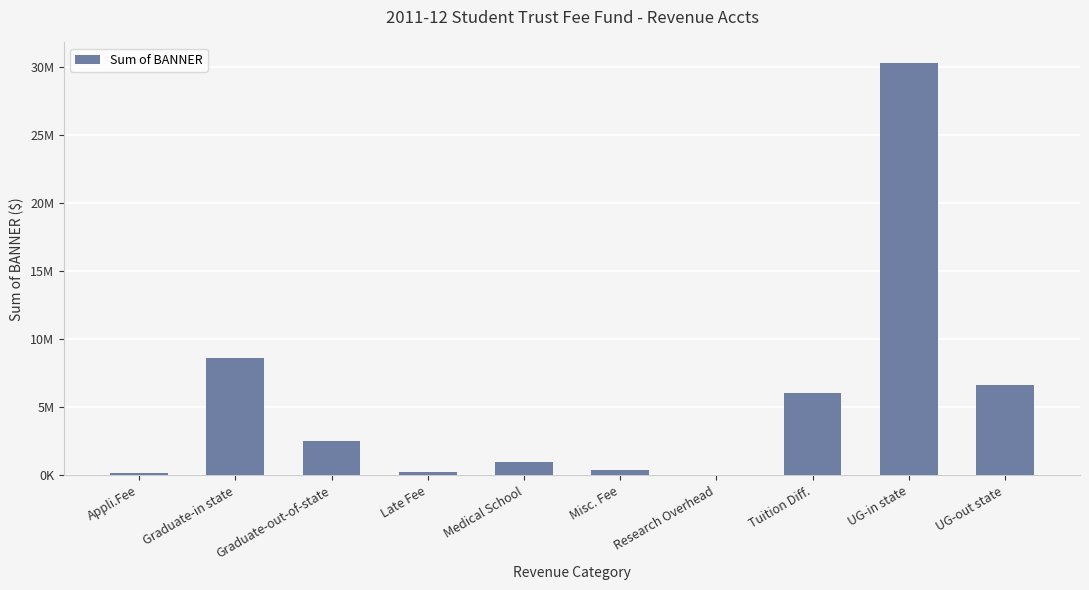

Rank the categories by value from highest to lowest.

UG-in state, Graduate-in state, UG-out state, Tuition Diff., Graduate-out-of-state, Medical School, Misc. Fee, Late Fee, Appli.Fee, Research Overhead